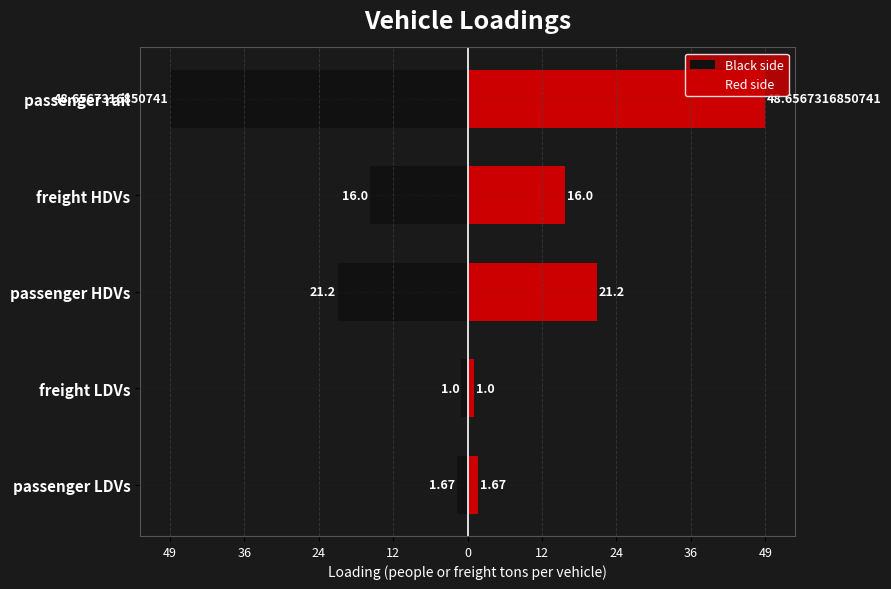

How many series are shown in this chart?

2